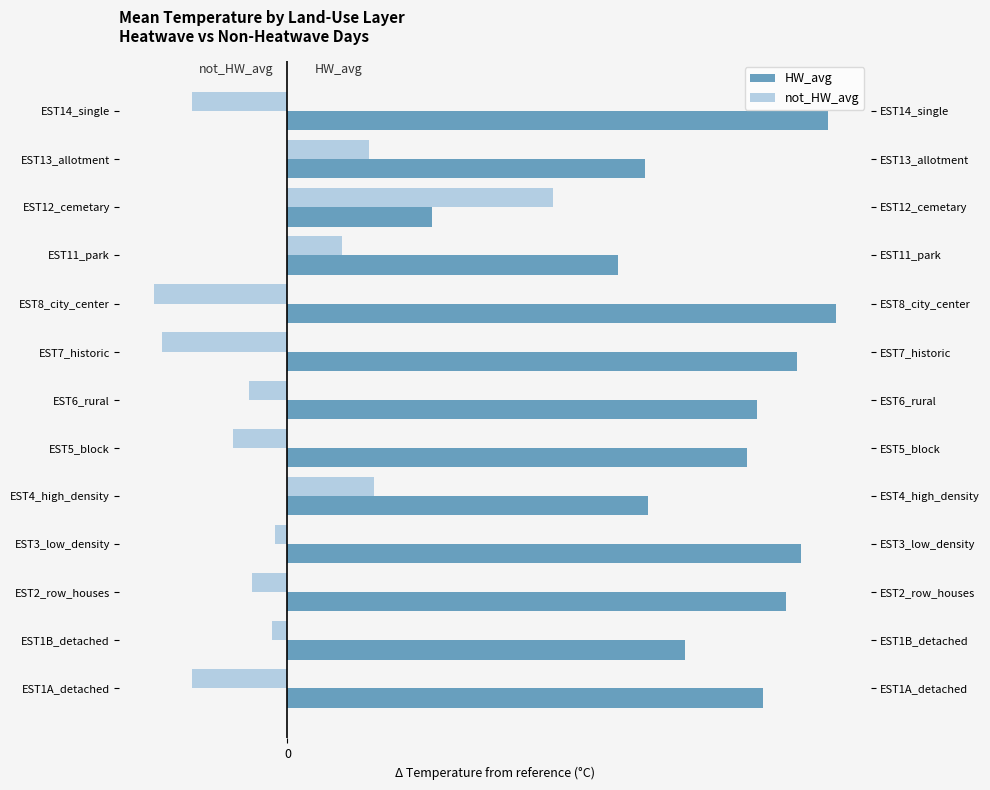

What is the difference between the second highest and minimum values in the not_HW_avg series?

2.1